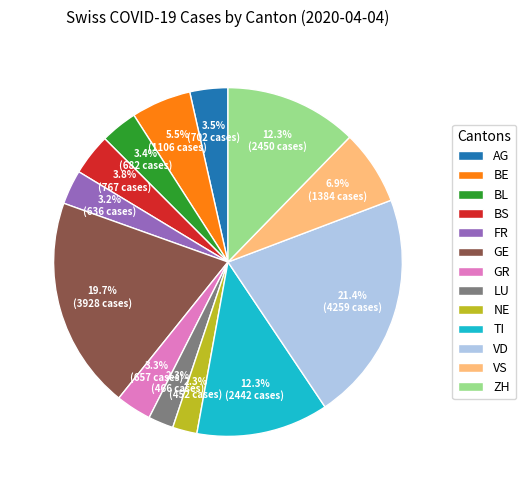

Is the sum of NE and GE greater than half?

No